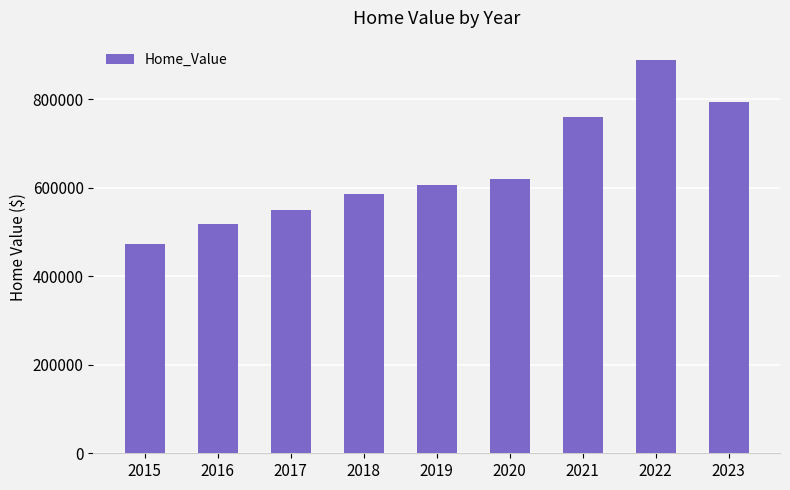

Which has a higher value, 2017 or 2018?

2018